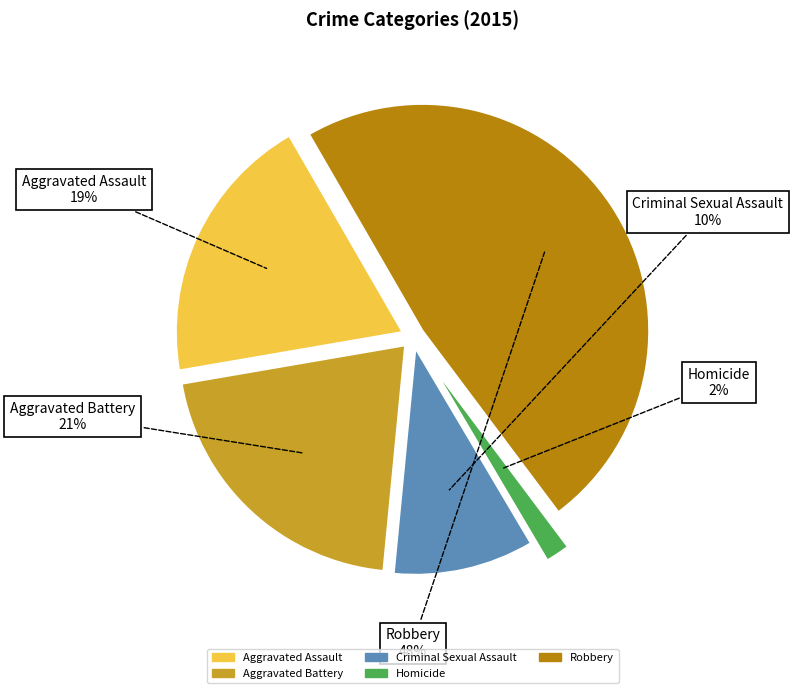

Is there any slice that represents more than half of the pie?

No